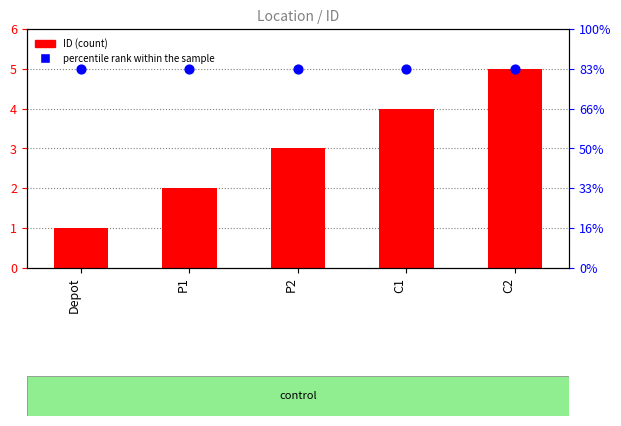

Which series reaches the minimum Y coordinate?

ID